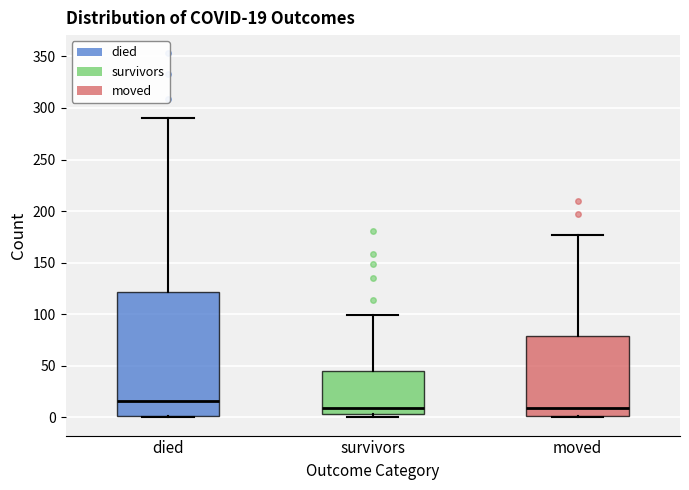

Which box has the highest median line?

died